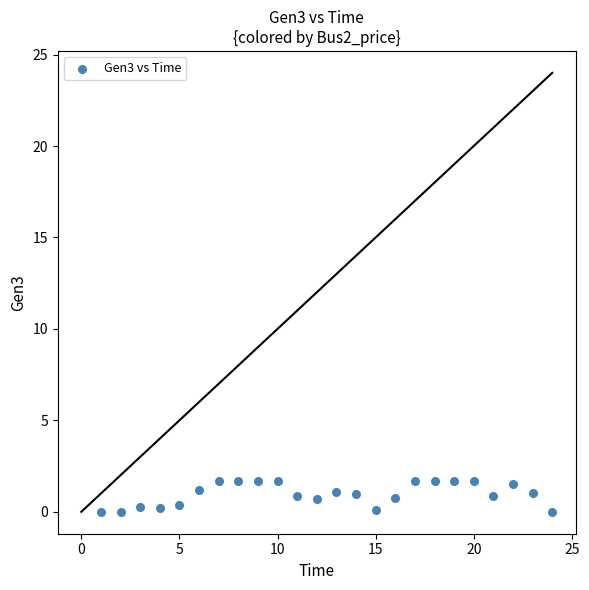

What is the range of Y values (max minus min)?

1.7